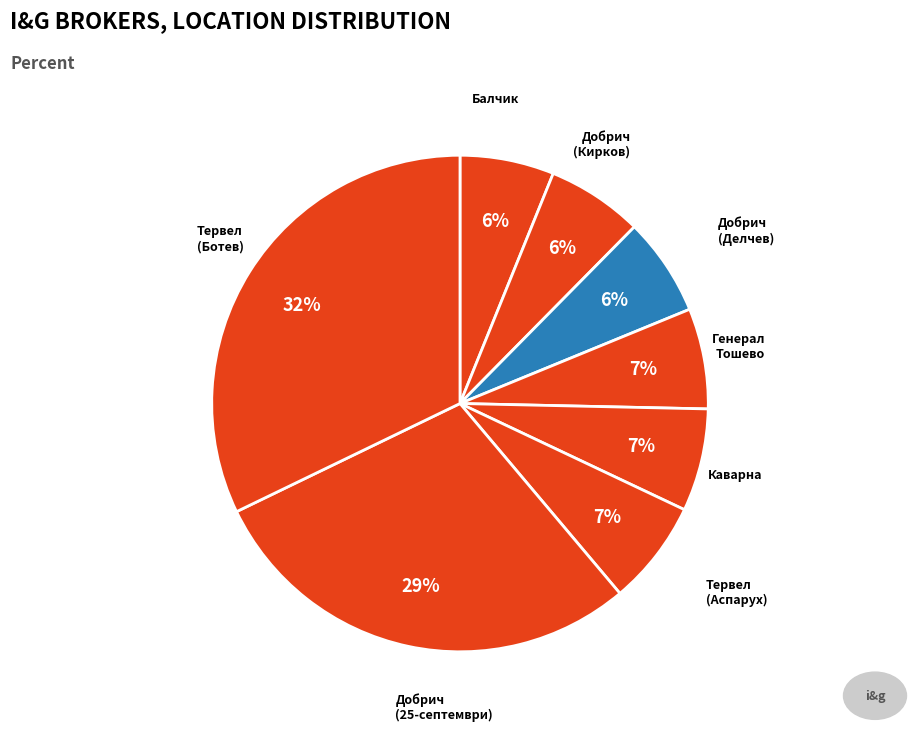

To the nearest percent, what is the average slice percentage?

12%